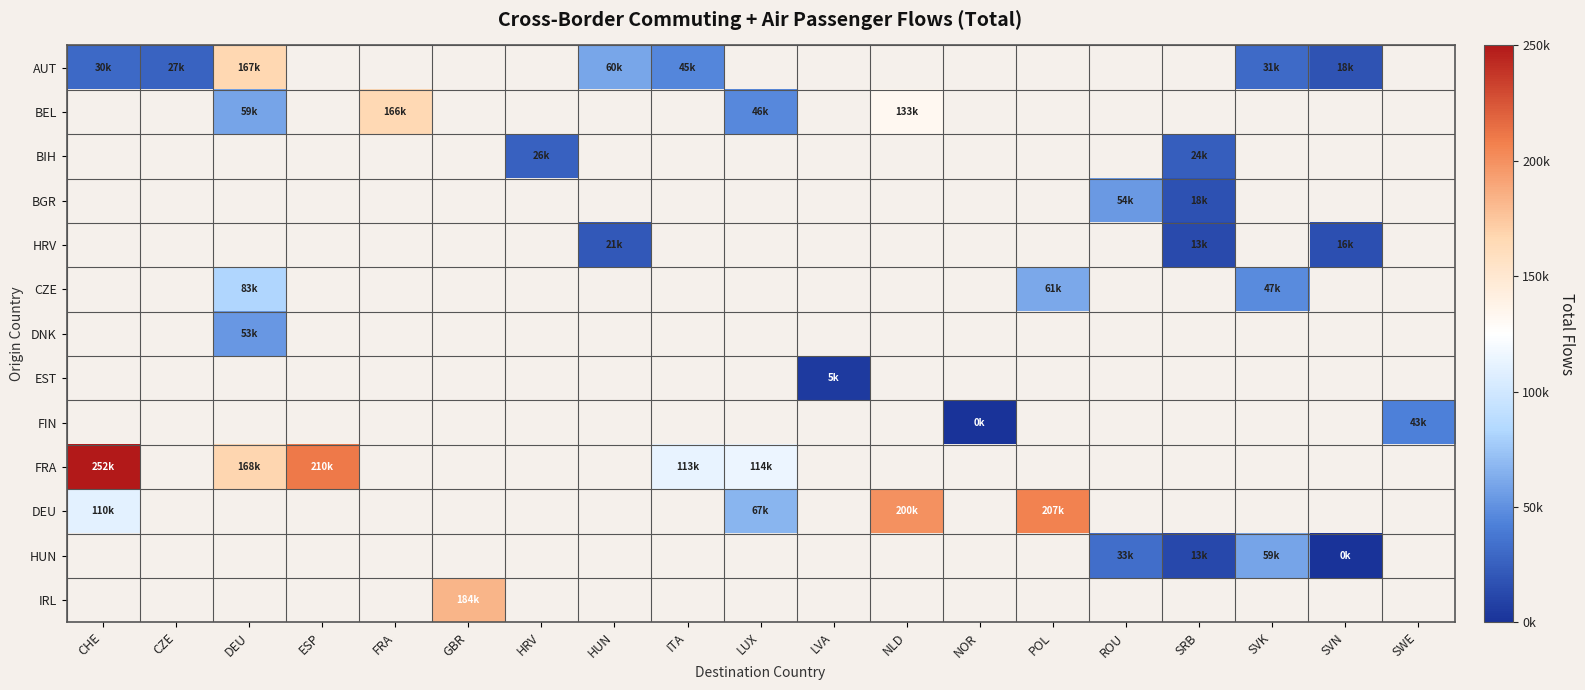

Is the value of EST at SRB greater than the value of FIN at NOR?

No